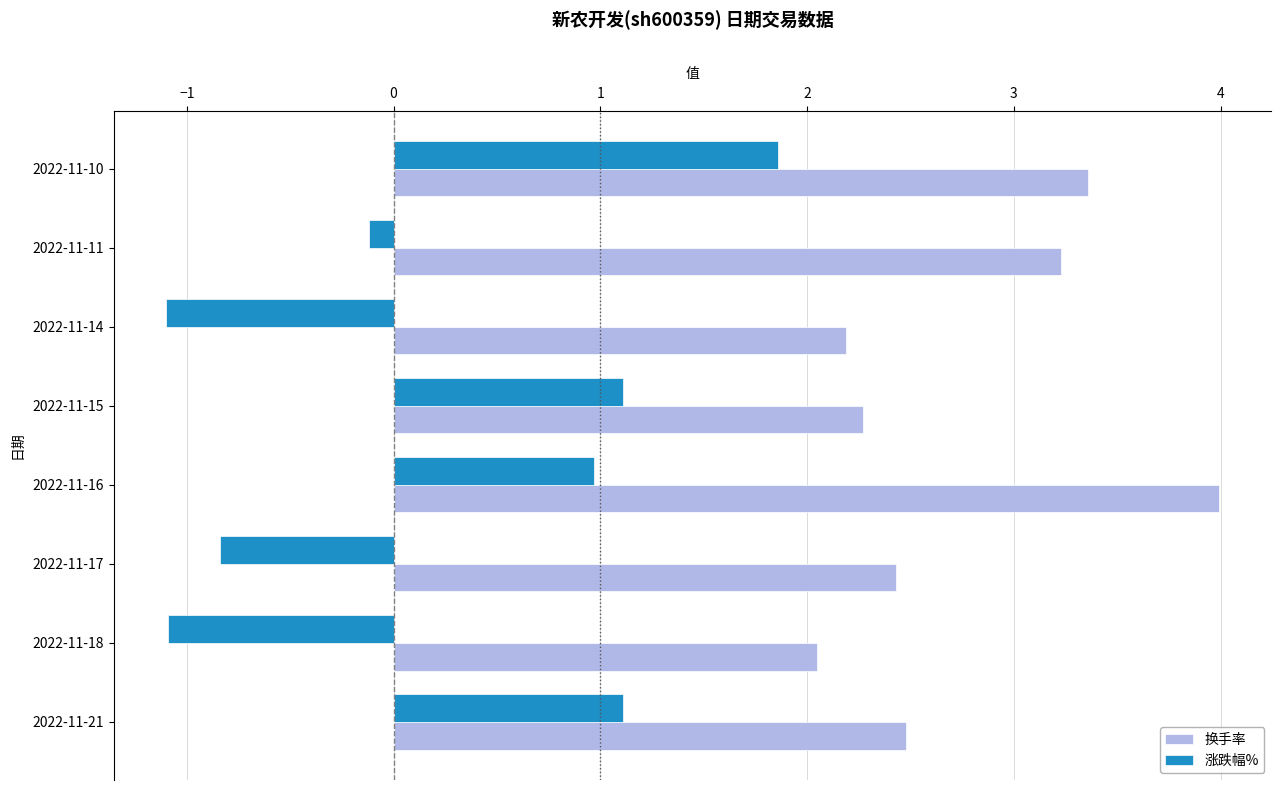

What are all the series names shown in the legend?

换手率, 涨跌幅%